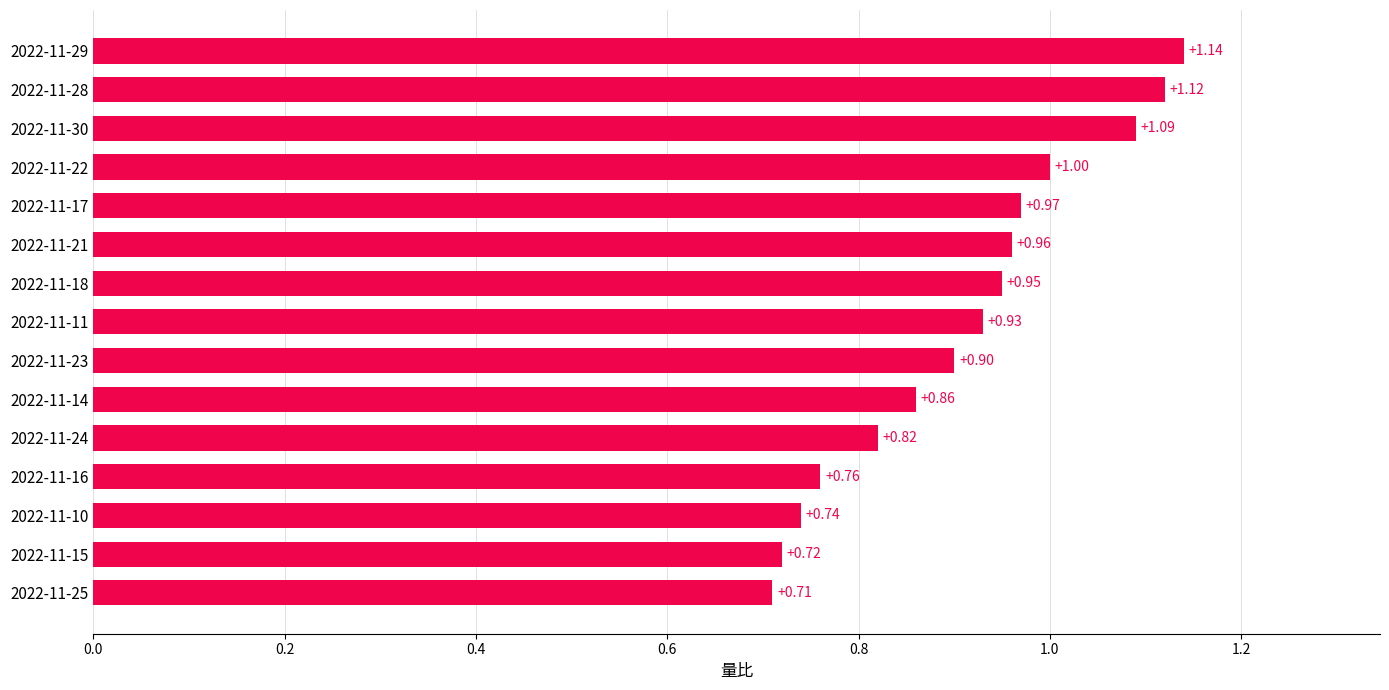

What is the average value?

0.9